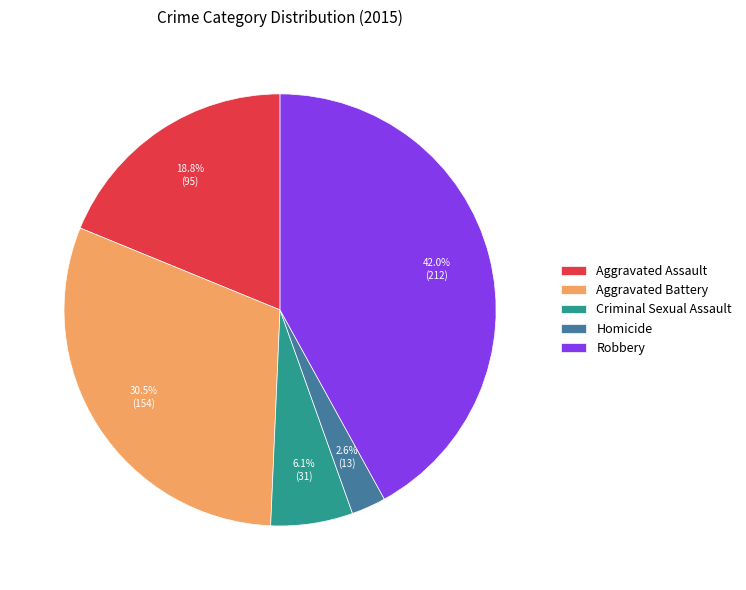

Approximately how many times larger is the value at Criminal Sexual Assault compared to Aggravated Battery?

0.2